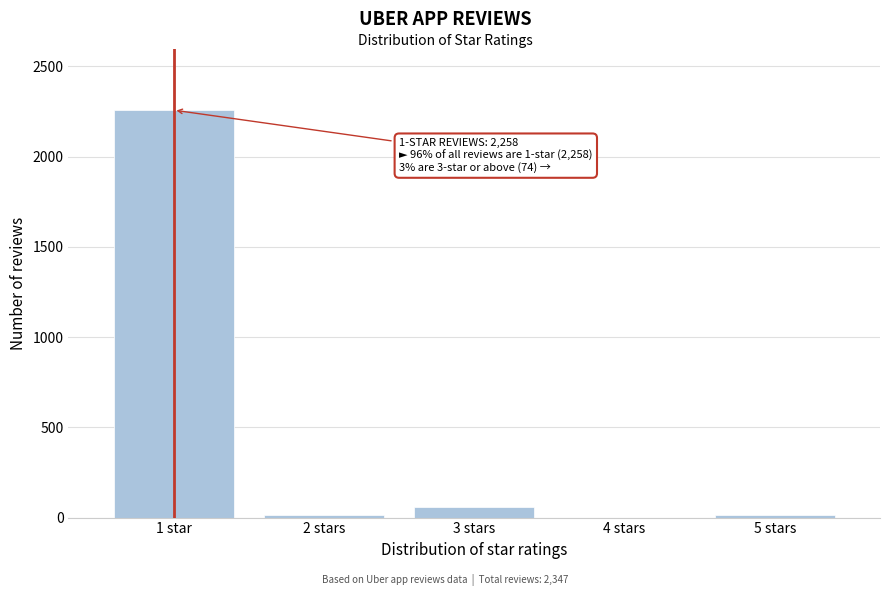

Reading left to right, what are all the values shown in this chart?

1 star=2258	2 stars=15	3 stars=59	4 stars=0	5 stars=15